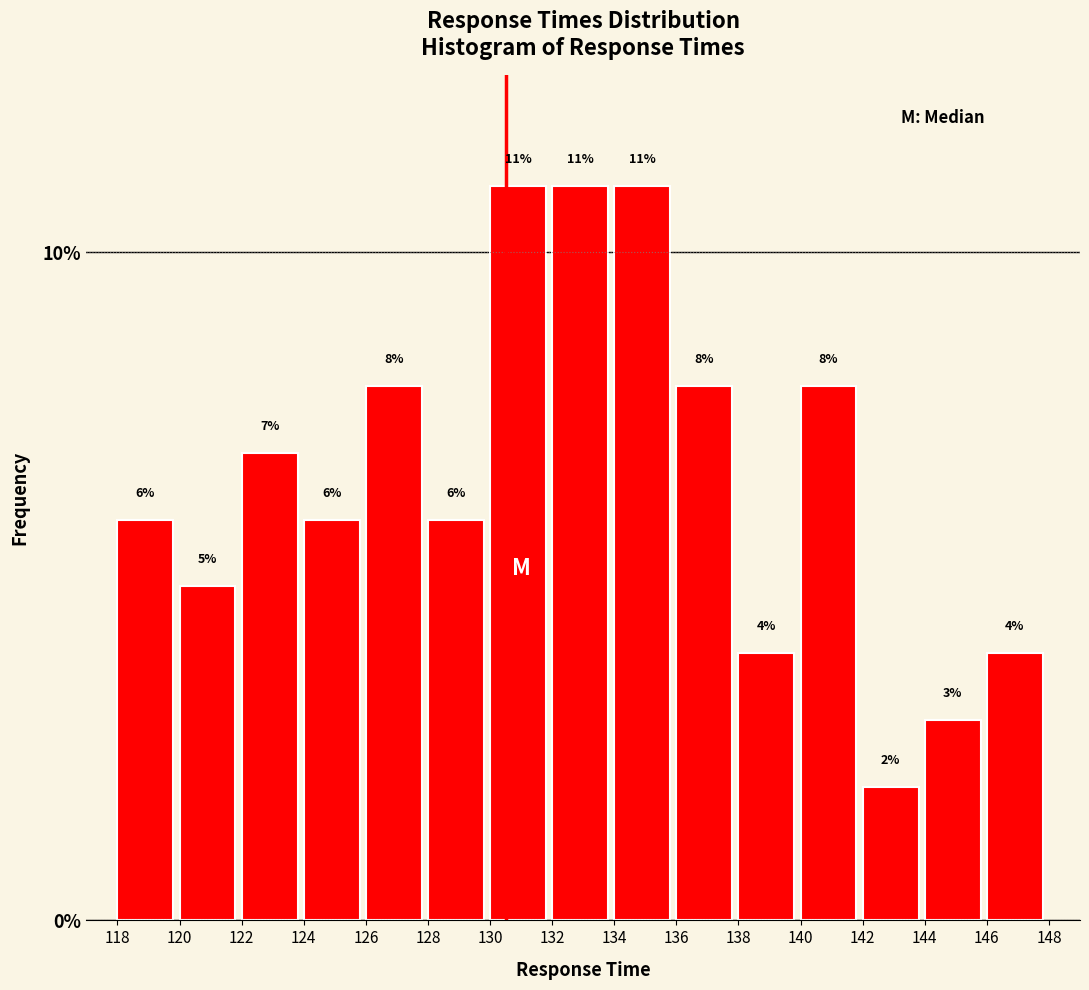

Reading left to right, transcribe this chart: for each bar, give the range it covers on the x-axis and its height.

118 to 120: 6
120 to 122: 5
122 to 124: 7
124 to 126: 6
126 to 128: 8
128 to 130: 6
130 to 132: 11
132 to 134: 11
134 to 136: 11
136 to 138: 8
138 to 140: 4
140 to 142: 8
142 to 144: 2
144 to 146: 3
146 to 148: 4